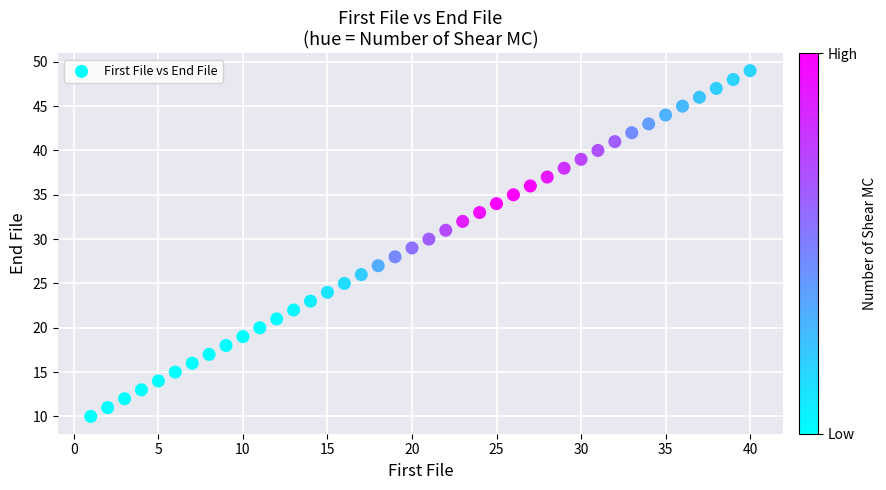

What is the range of X values (max minus min)?

39